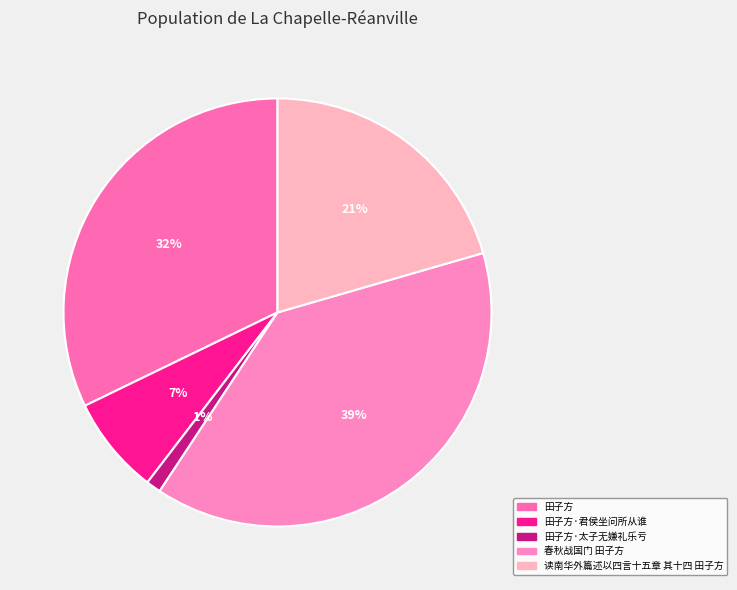

To the nearest percent, what is the combined percentage of 读南华外篇述以四言十五章 其十四 田子方 and 田子方?

53%